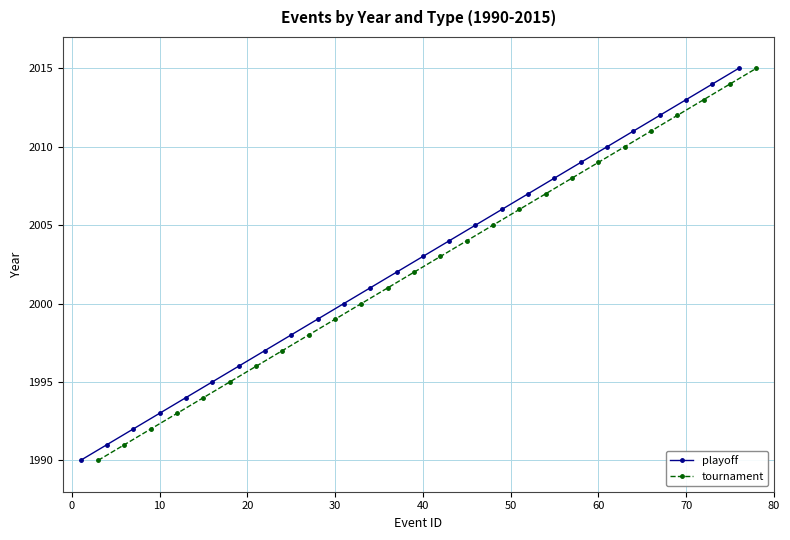

Is it true that tournament equals 1999 at 30?

True